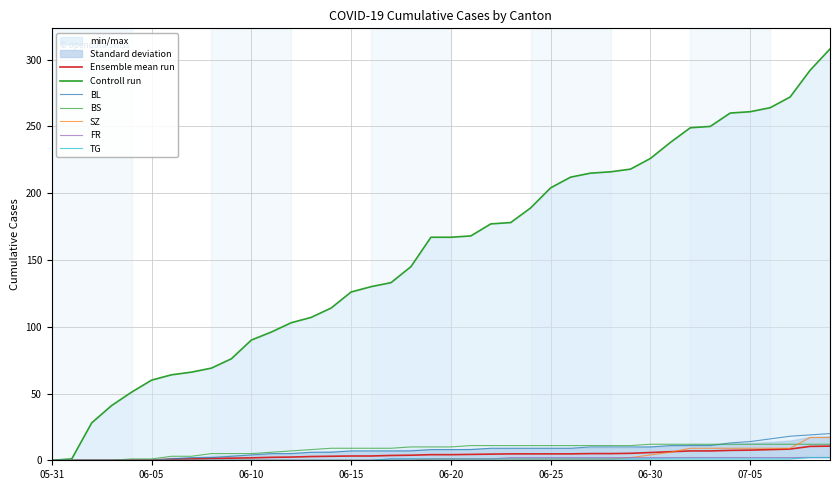

List the labels in order of TG value, smallest first.

2020-05-31, 2020-06-01, 2020-06-02, 2020-06-03, 2020-06-04, 2020-06-05, 2020-06-06, 2020-06-07, 2020-06-08, 2020-06-09, 2020-06-10, 2020-06-11, 2020-06-12, 2020-06-13, 2020-06-14, 2020-06-15, 2020-06-16, 2020-06-17, 2020-06-18, 2020-06-19, 2020-06-20, 2020-06-21, 2020-06-22, 2020-06-23, 2020-06-24, 2020-06-25, 2020-06-26, 2020-06-27, 2020-06-28, 2020-06-29, 2020-06-30, 2020-07-01, 2020-07-02, 2020-07-03, 2020-07-04, 2020-07-05, 2020-07-06, 2020-07-07, 2020-07-08, 2020-07-09